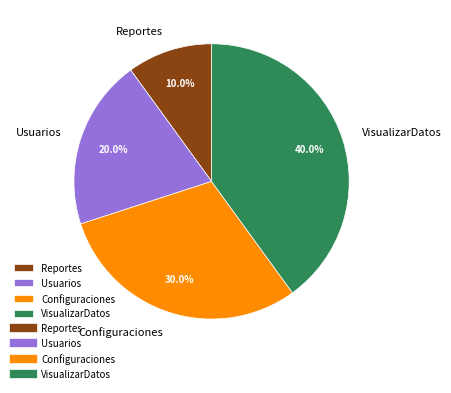

To the nearest percent, what is the combined percentage of Configuraciones and Usuarios?

50%